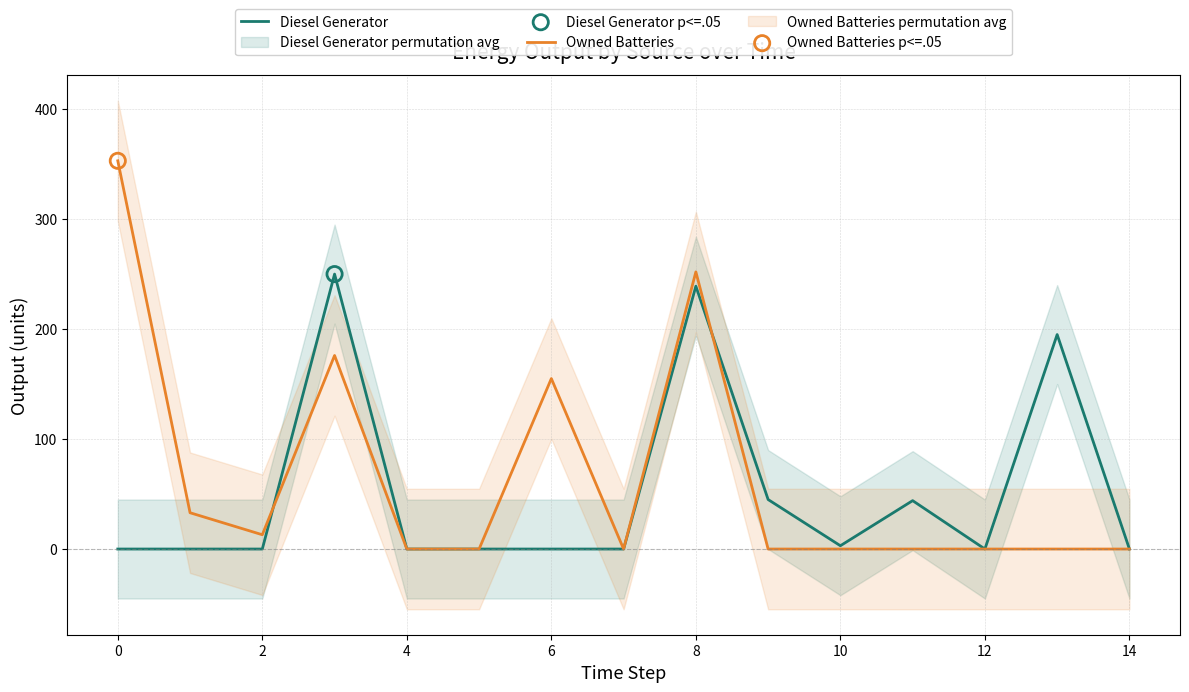

The Owned Batteries series shows 353 at 0. True or false?

True